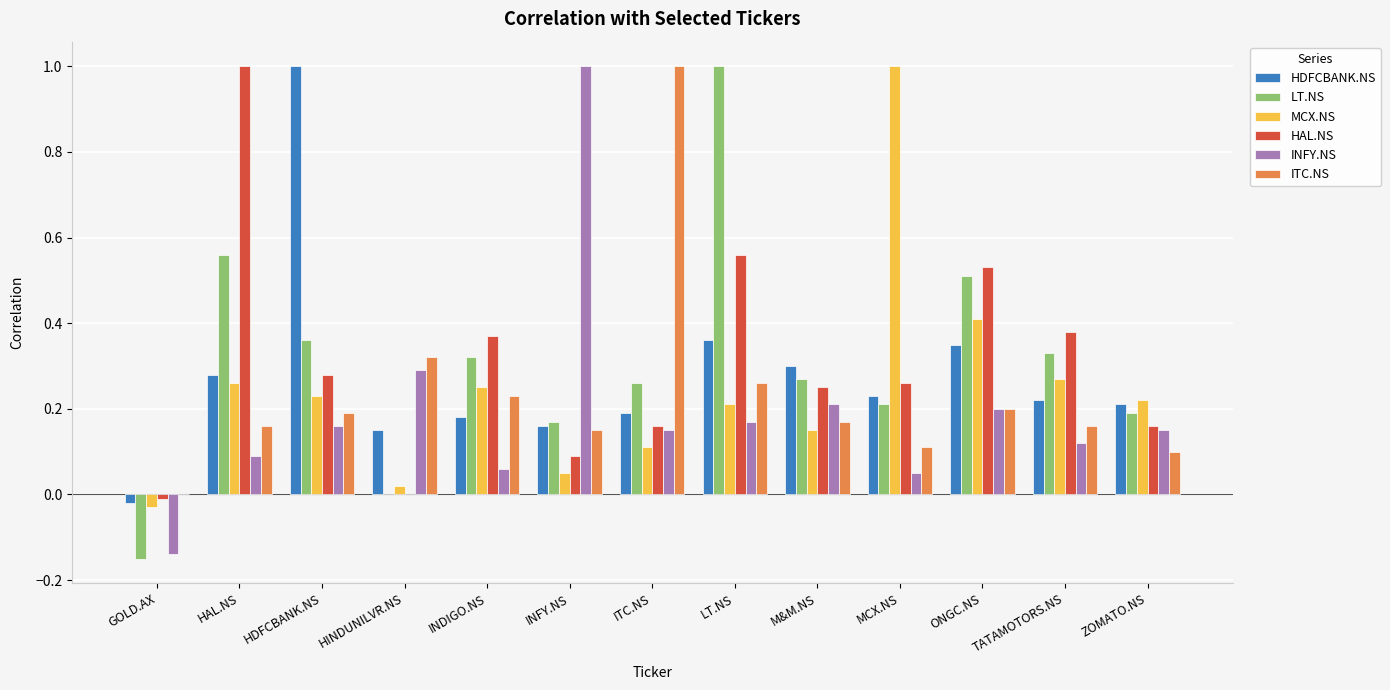

What is the maximum value shown in the chart?

1.0